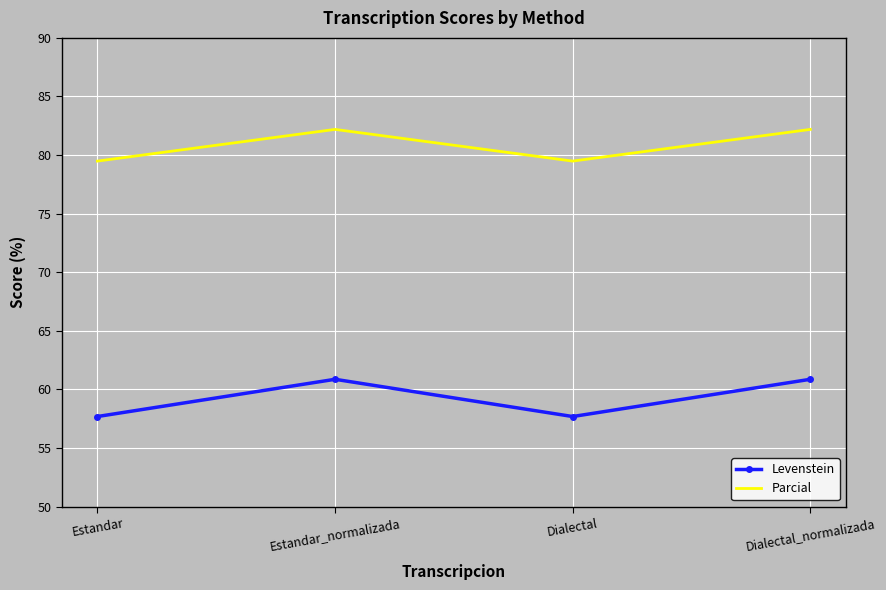

What is the maximum value for Levenstein?

60.9